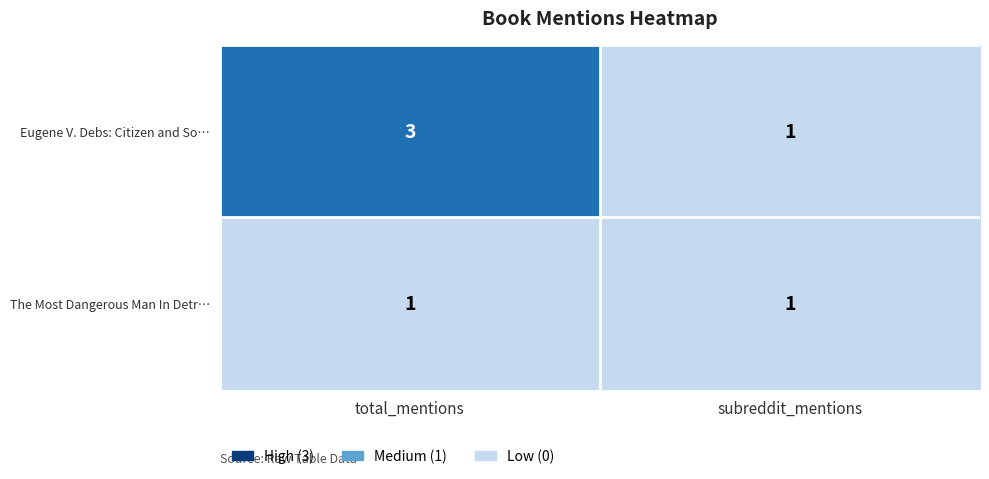

Reading left to right, transcribe all the data shown in this chart.

Eugene V. Debs: Citizen and So…: 3	1
The Most Dangerous Man In Detr…: 1	1